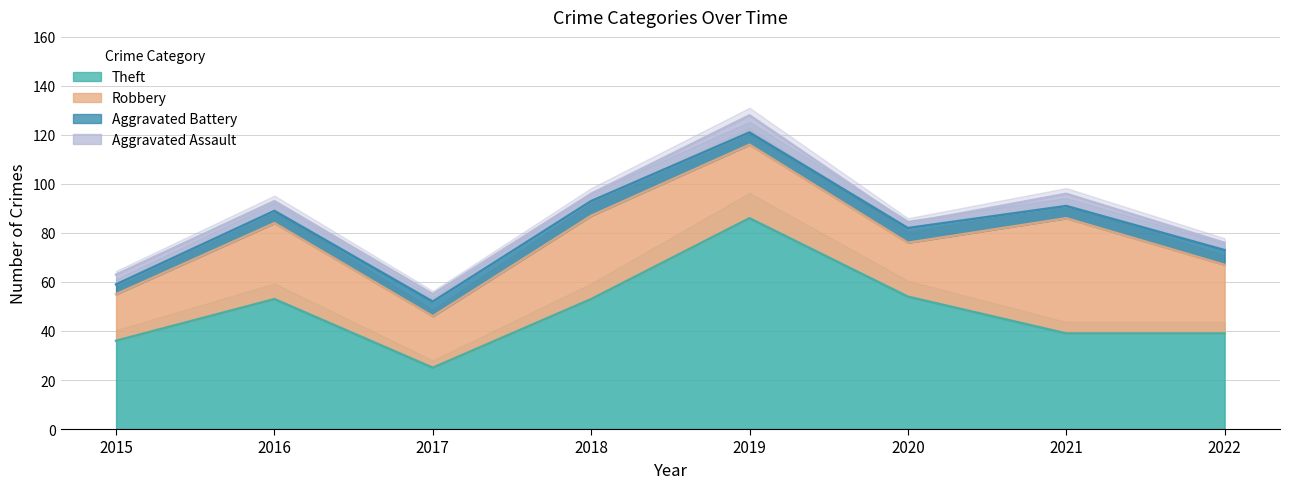

What is the value of the Aggravated Assault point at the 6th from the left?

2